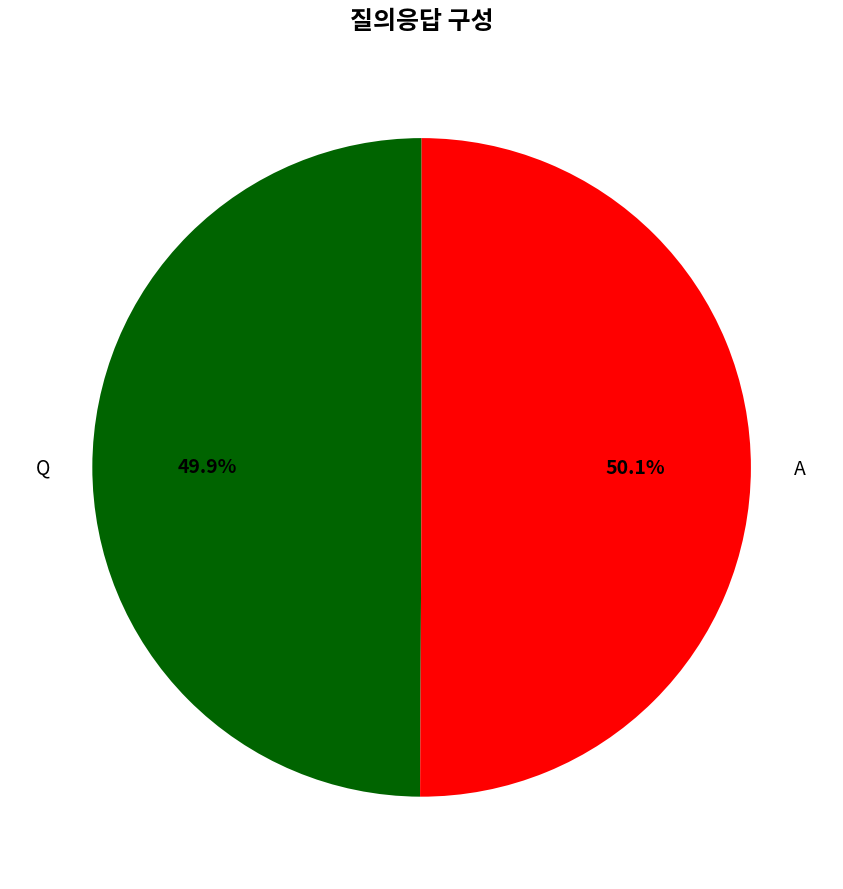

Does any single category account for the majority?

Yes